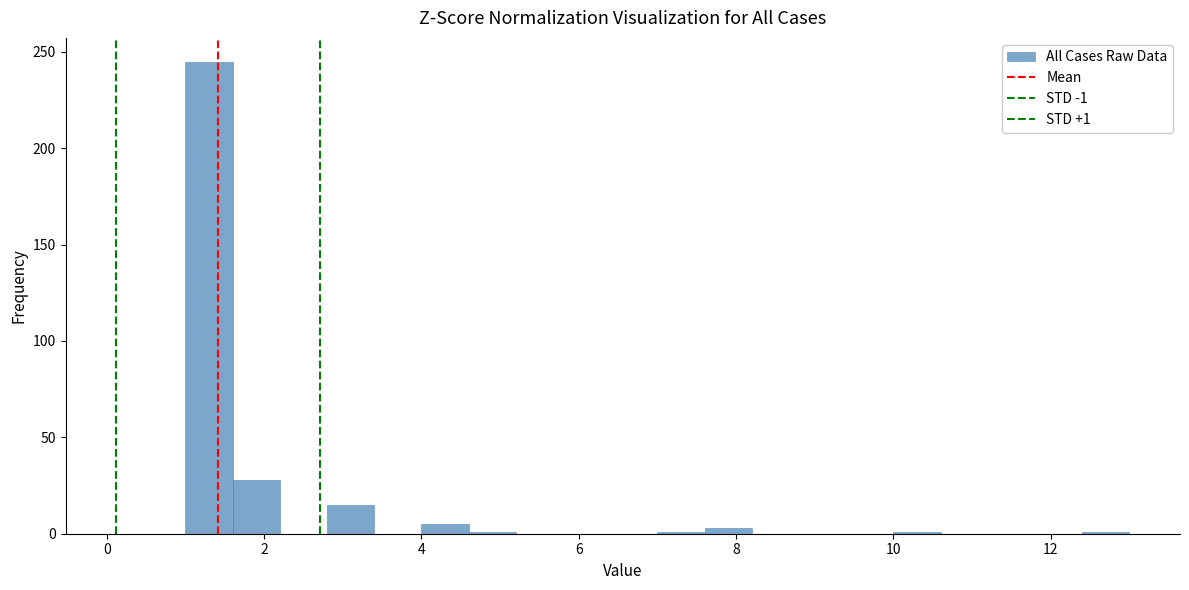

Around what value on the x-axis is the tallest bar? Give the approximate position of its centre, as read against the axis.

1.4